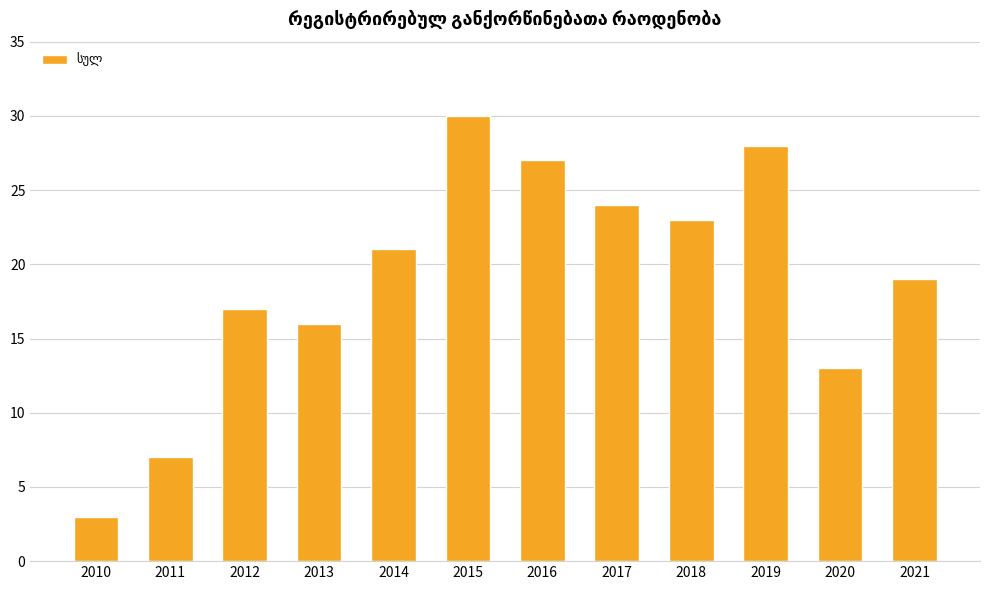

What is the value of the 4th bar from the left?

16